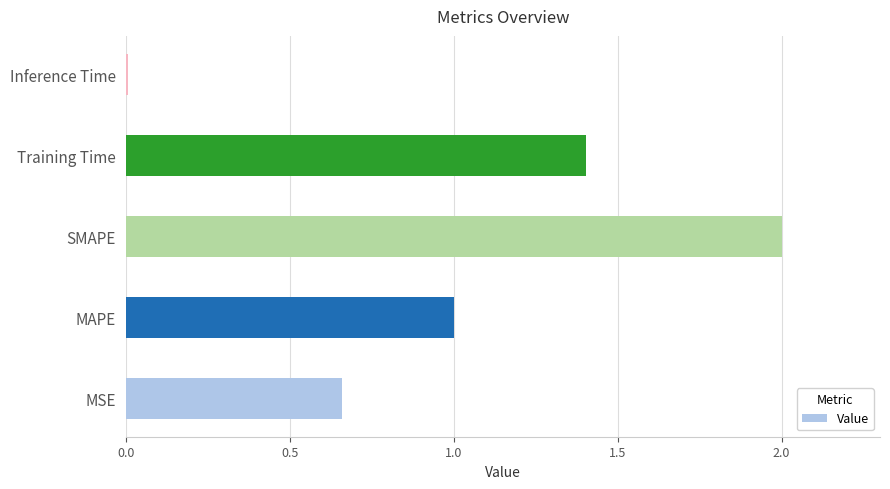

True or false: the data shows 0.7 at MAPE.

False